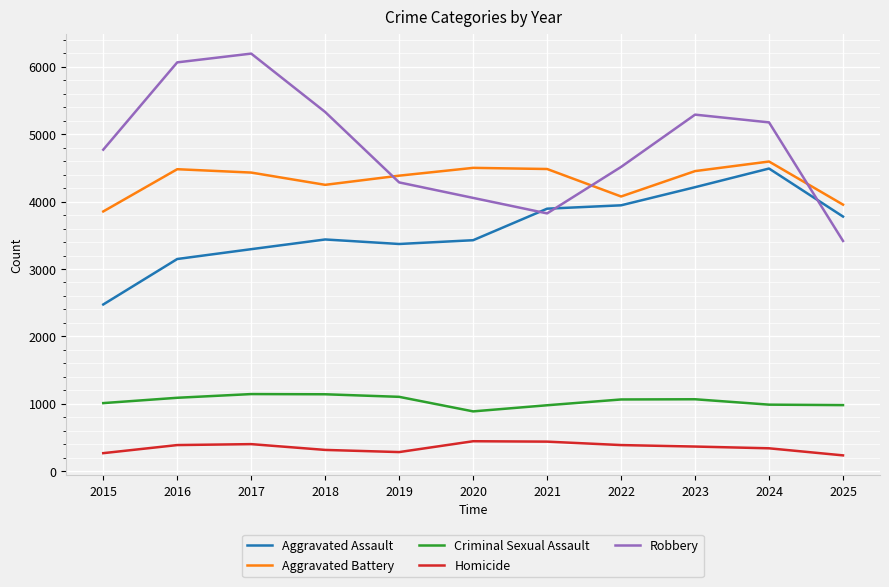

What is the maximum value for Aggravated Battery?

4595